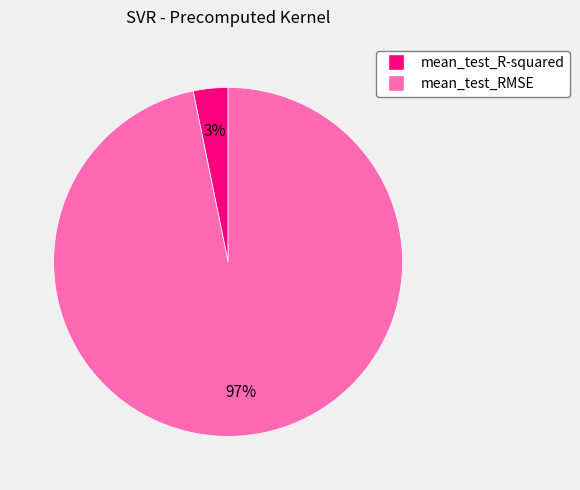

Which slice is the largest?

mean_test_RMSE